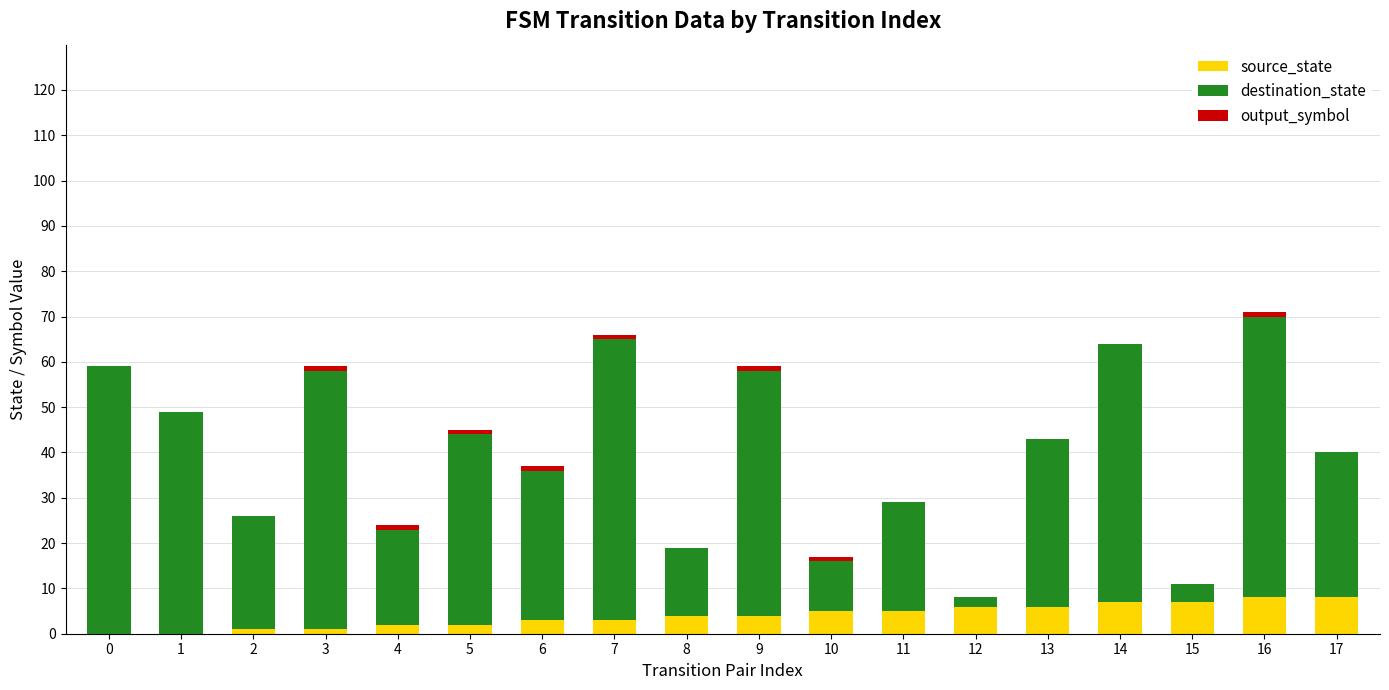

The source_state series shows 1 at 3. True or false?

True